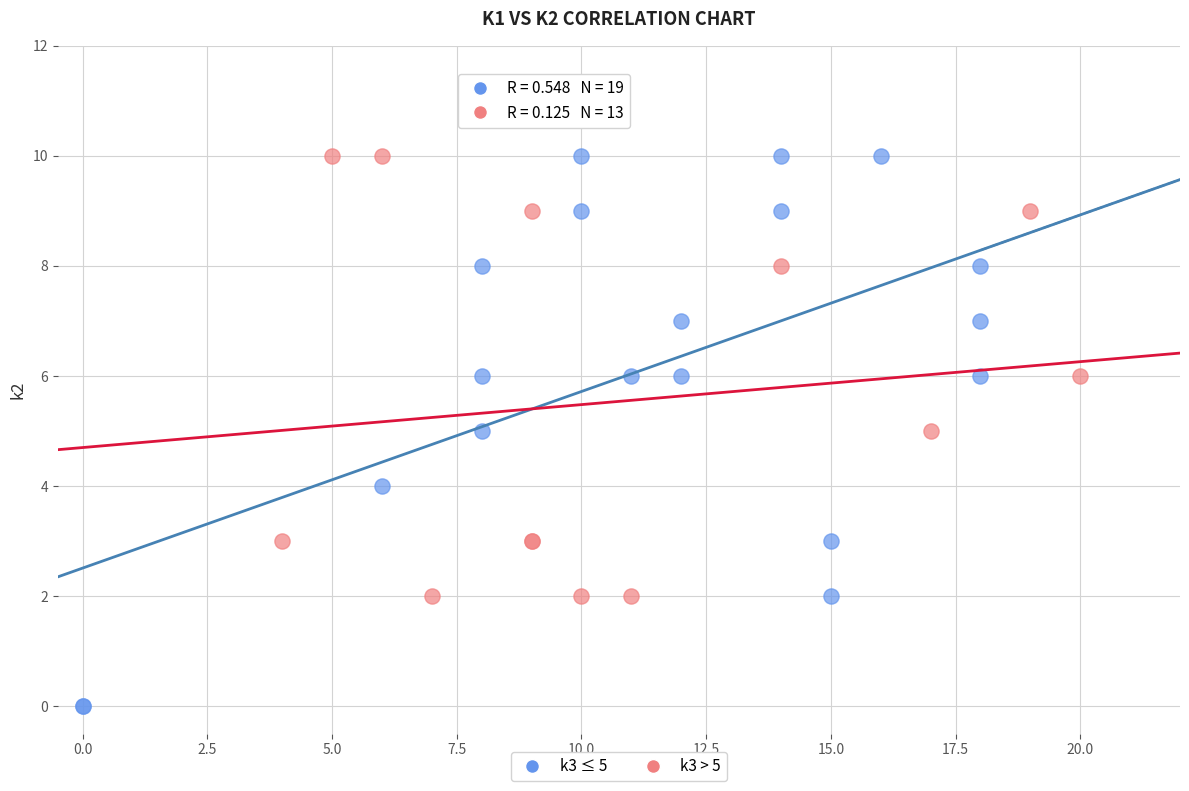

Which series has the largest Y range (max minus min)?

k3 ≤ 5